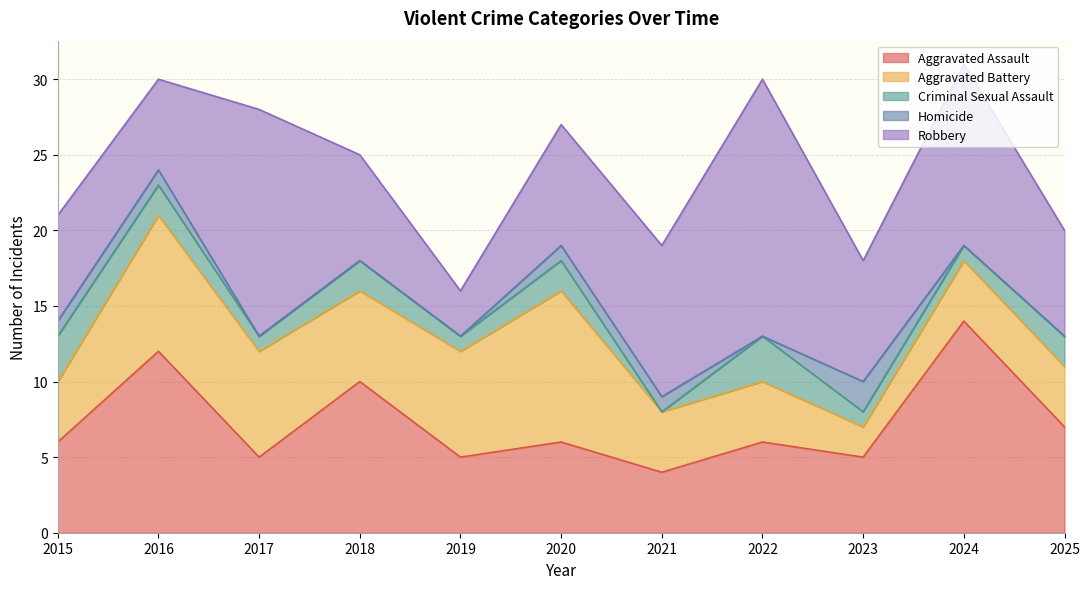

What is the maximum value shown in the chart?

17